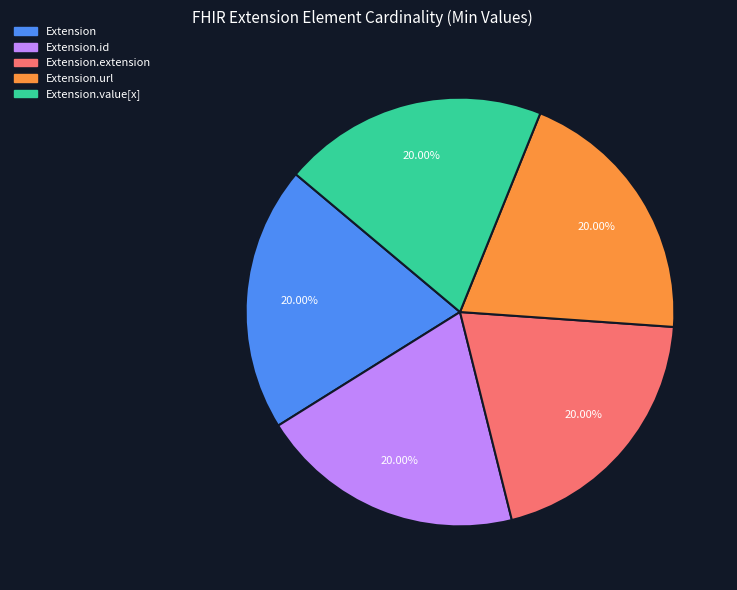

Count the number of slices in the pie.

5